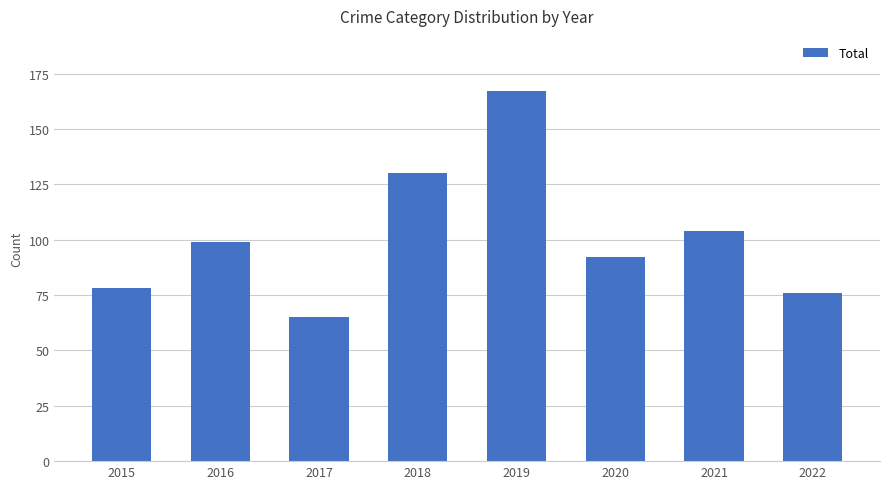

List the labels in order of value, largest first.

2019, 2018, 2021, 2016, 2020, 2015, 2022, 2017